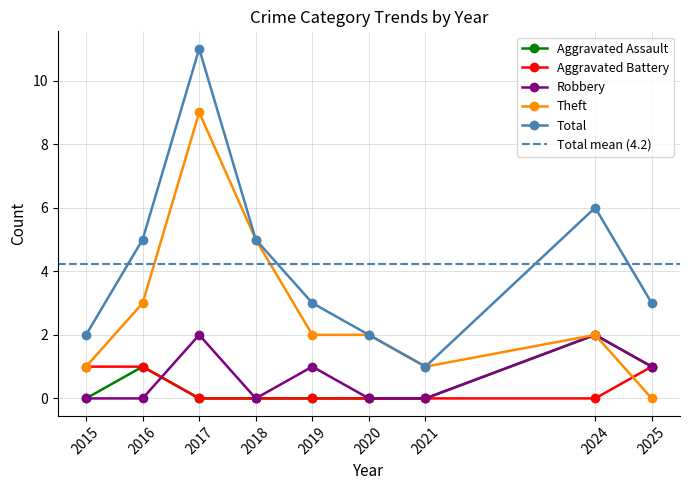

List the series in order of their peak value, lowest first.

Aggravated Battery, Aggravated Assault, Robbery, Theft, Total